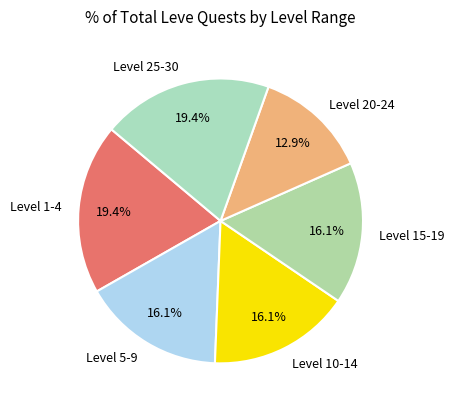

Combined, do Level 1-4 and Level 25-30 account for over 50%?

No